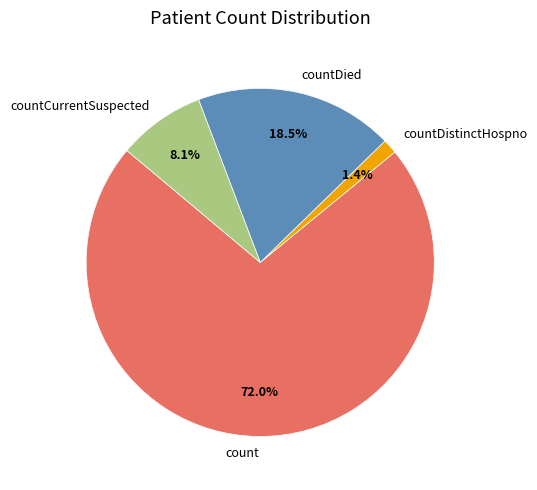

What is the largest slice in the pie chart?

count